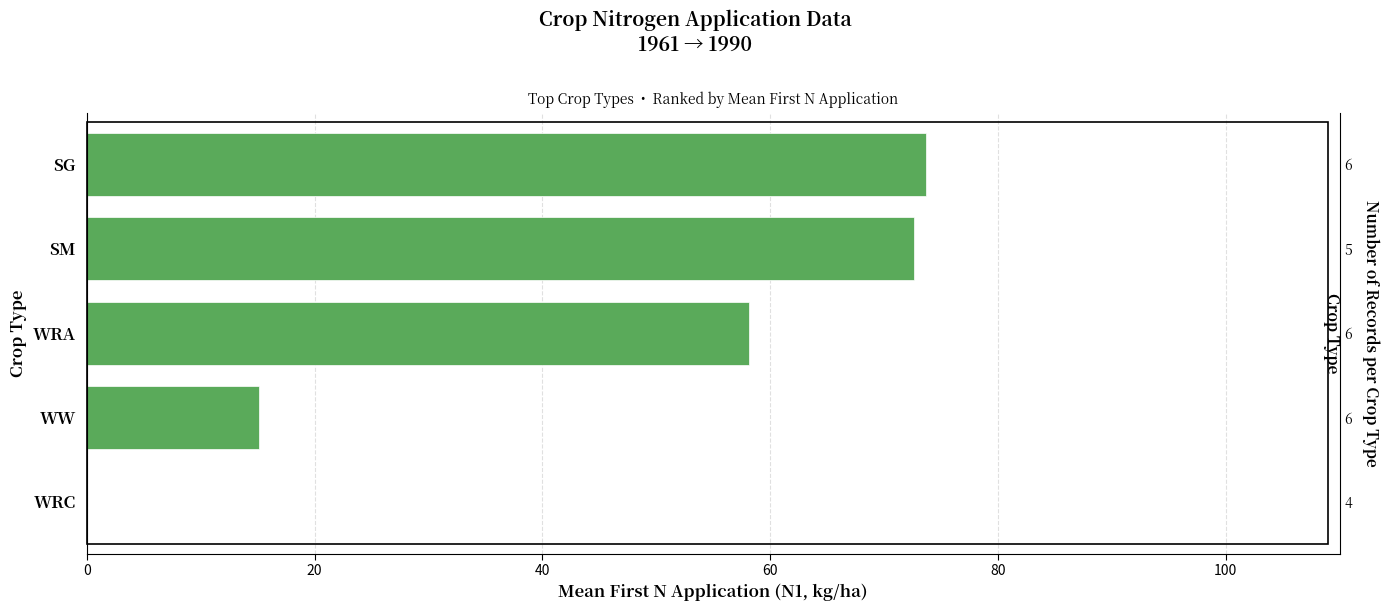

What is the difference between the values at WRA and SG?

15.5